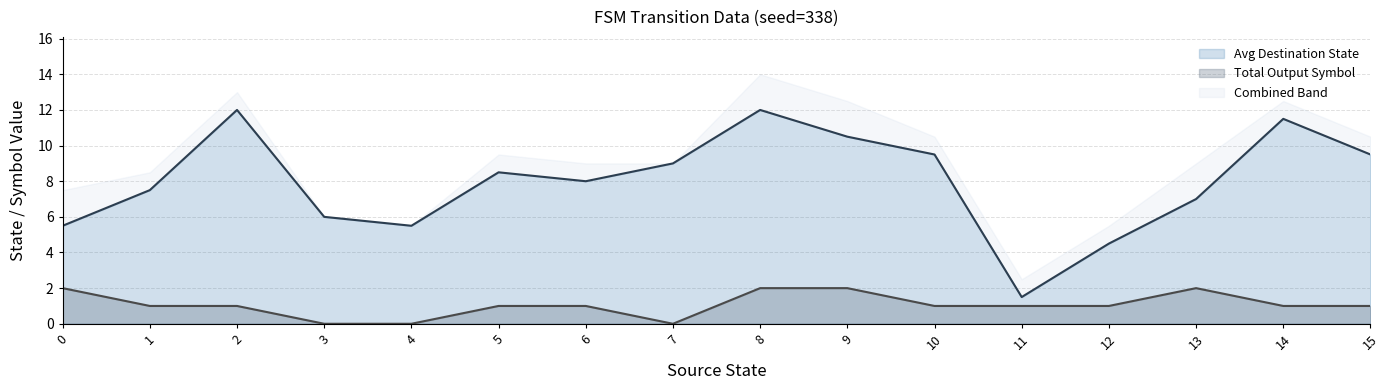

True or false: Avg Destination State and Total Output Symbol intersect in this chart.

False